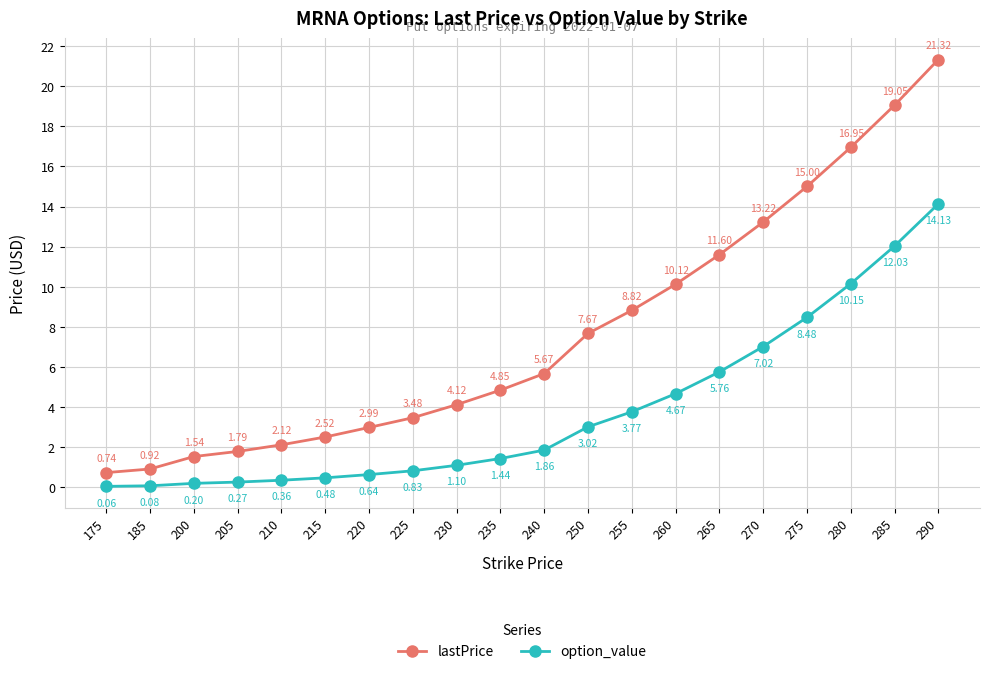

At how many categories does at least one series exceed 0?

20